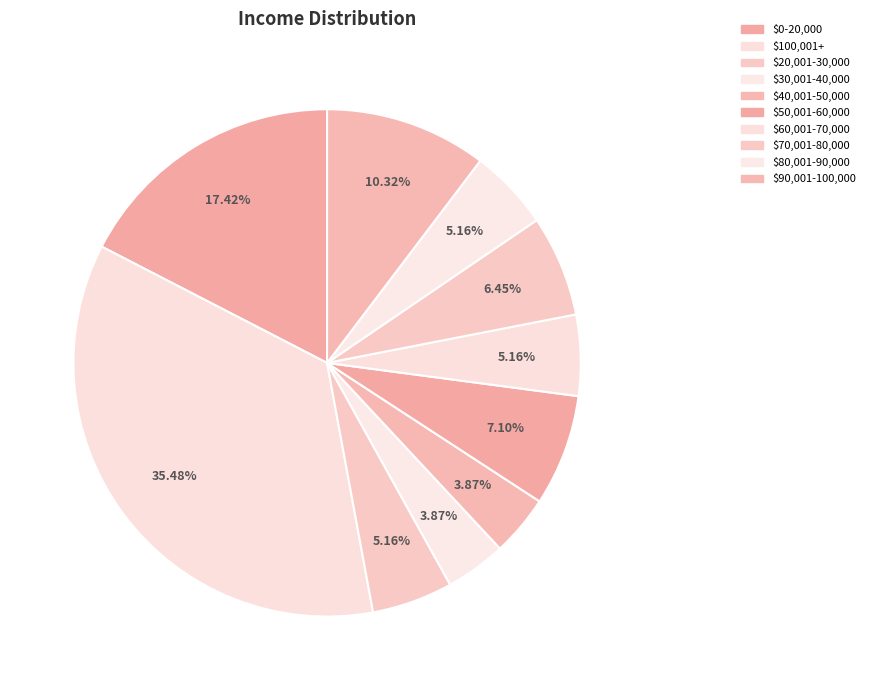

Does any single category account for the majority?

No